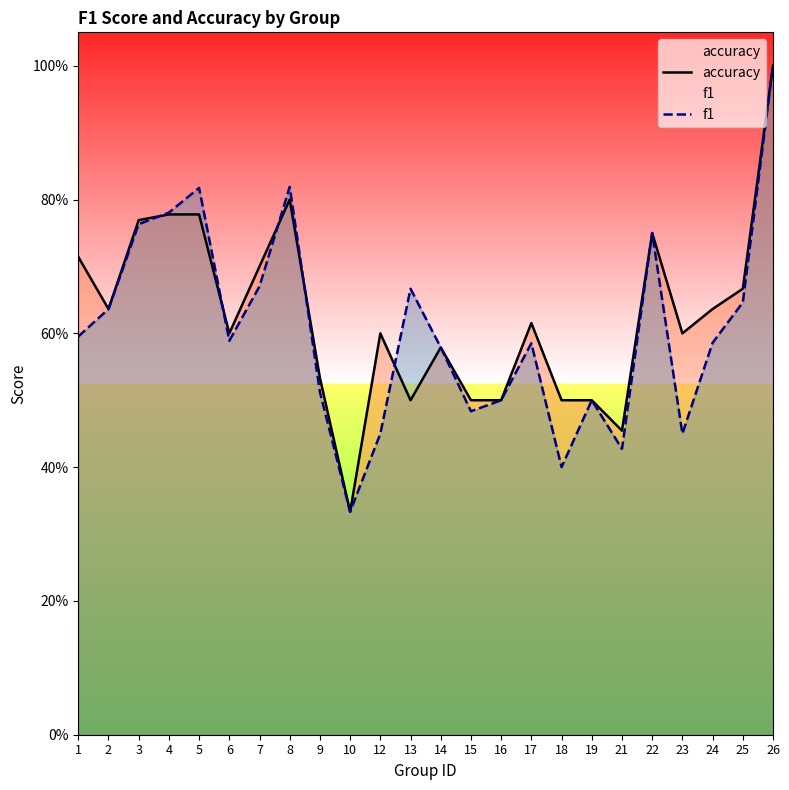

Between 10 and 3, which is larger?

3